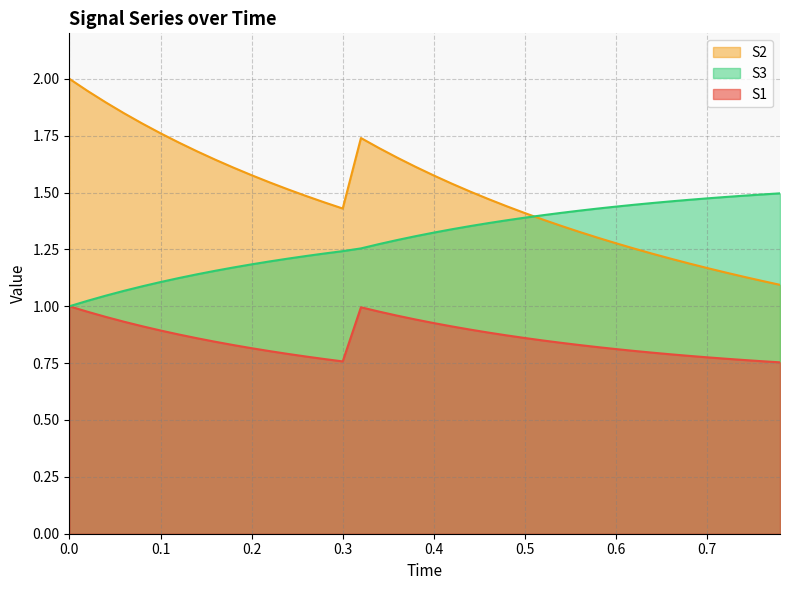

Reading right to left, transcribe all the data shown in this chart.

S1: 0.8	0.8	0.8	0.8	0.8	0.8	0.8	0.8	0.8	0.8	0.8	0.8	0.8	0.8	0.9	0.9	0.9	0.9	0.9	0.9	0.9	1.0	1.0	1.0	0.8	0.8	0.8	0.8	0.8	0.8	0.8	0.8	0.9	0.9	0.9	0.9	0.9	1.0	1.0	1.0
S2: 1.1	1.1	1.1	1.1	1.2	1.2	1.2	1.2	1.3	1.3	1.3	1.3	1.4	1.4	1.4	1.4	1.5	1.5	1.5	1.6	1.6	1.7	1.7	1.7	1.4	1.5	1.5	1.5	1.5	1.6	1.6	1.6	1.7	1.7	1.8	1.8	1.8	1.9	1.9	2.0
S3: 1.5	1.5	1.5	1.5	1.5	1.5	1.5	1.5	1.4	1.4	1.4	1.4	1.4	1.4	1.4	1.4	1.4	1.4	1.3	1.3	1.3	1.3	1.3	1.3	1.2	1.2	1.2	1.2	1.2	1.2	1.2	1.2	1.1	1.1	1.1	1.1	1.1	1.0	1.0	1.0